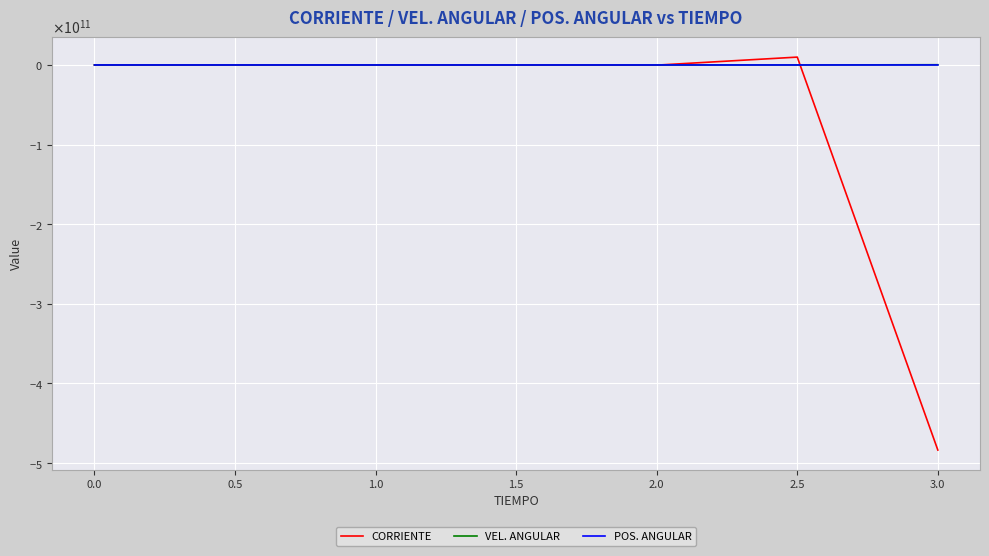

At which label does VEL. ANGULAR reach its minimum?

2.5